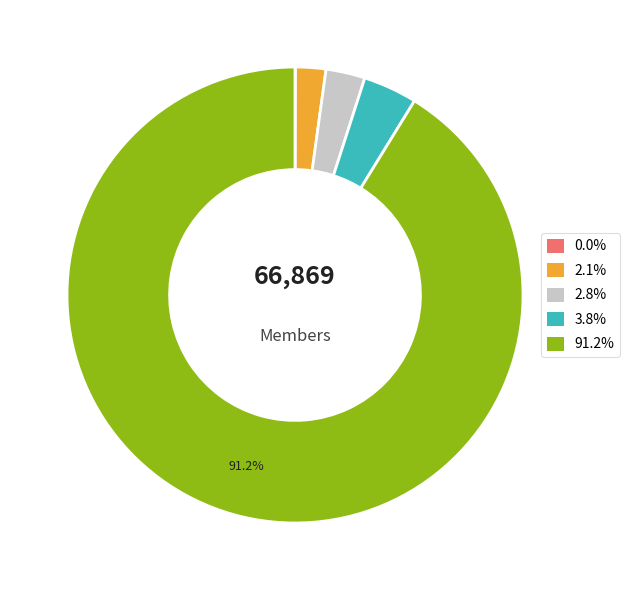

Is there a majority slice in this chart?

Yes